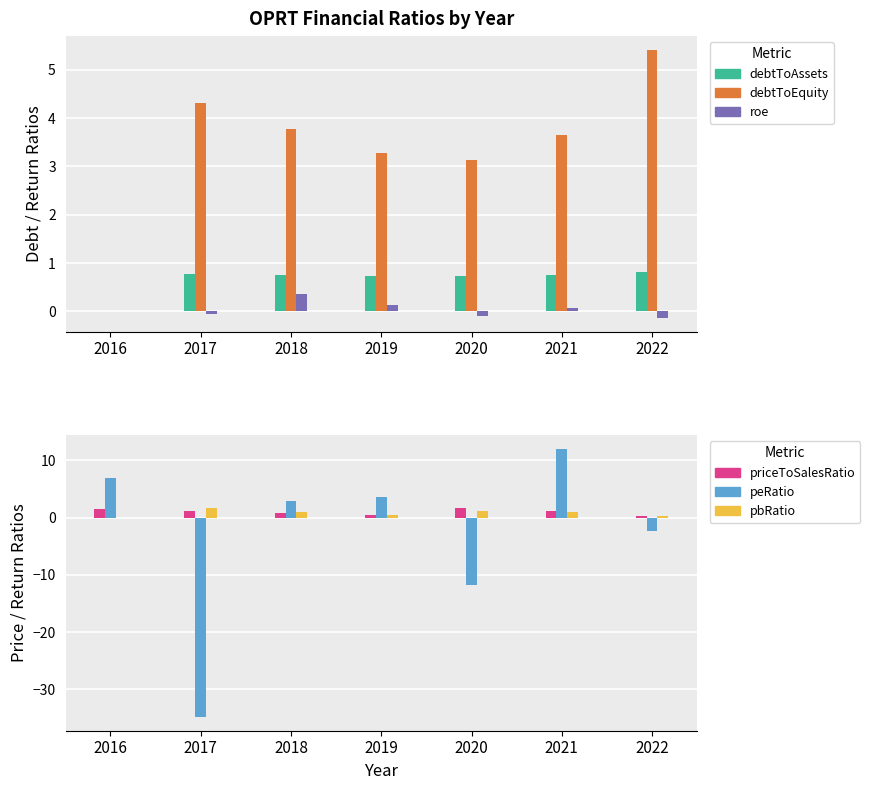

Which series changed the most between 2018 and 2019?

peRatio